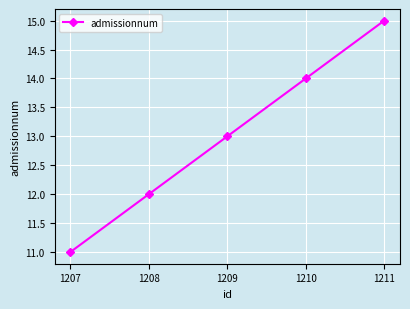

What is the change in value from 1207 to 1208?

+1